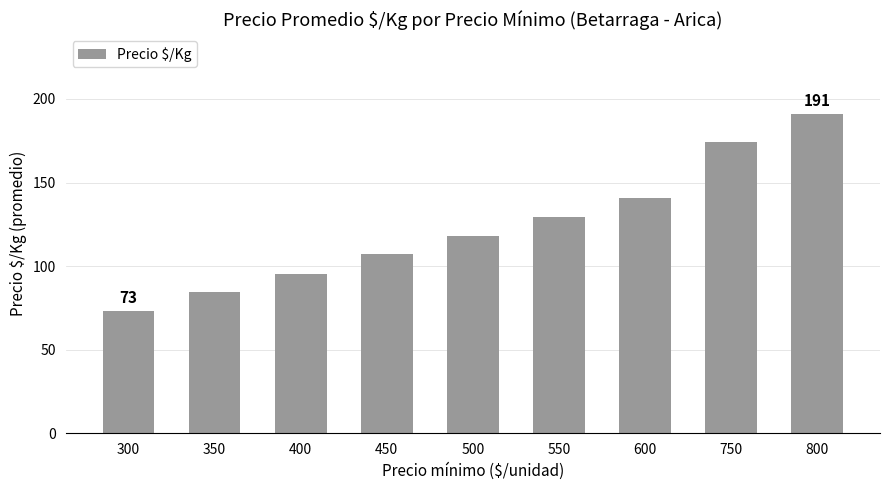

Reading left to right, transcribe all the data shown in this chart.

73.0	84.5	95.5	107.0	118.0	129.5	140.5	174.5	191.0